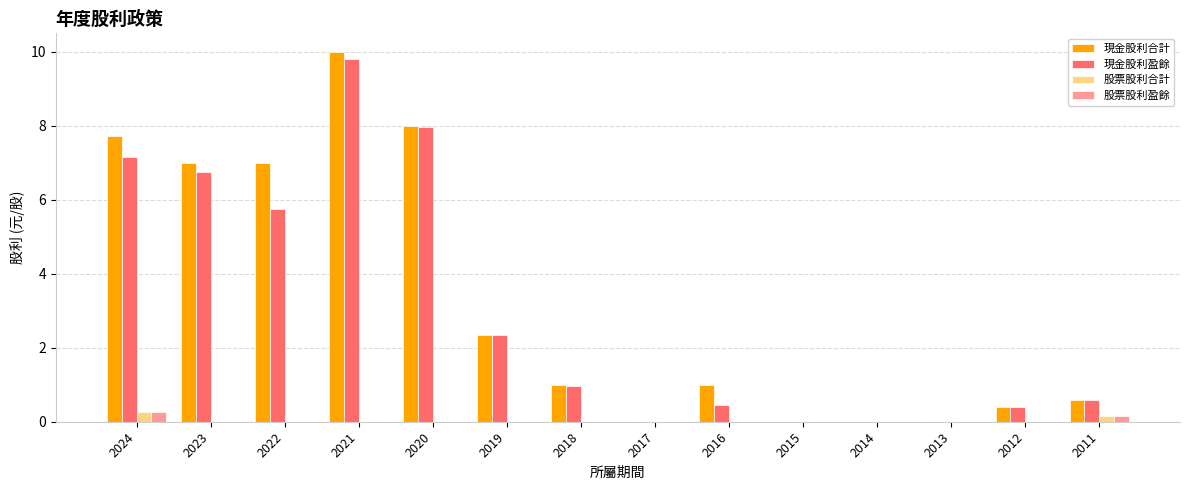

Are the bars grouped side by side (vs. stacked)?

Yes